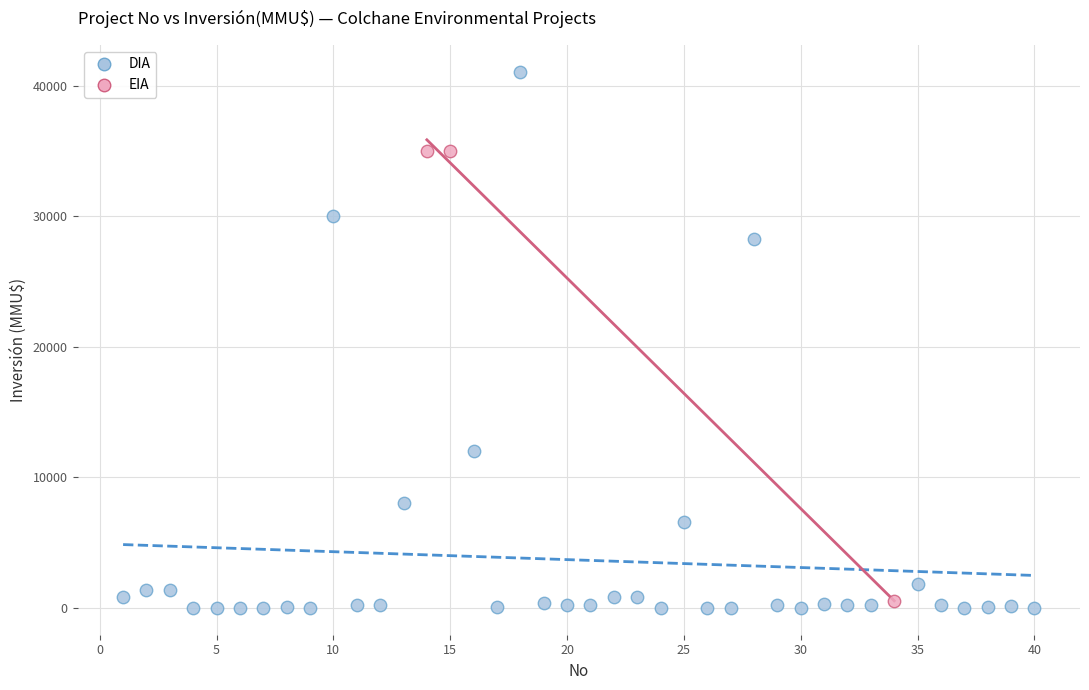

Which series has the largest Y range (max minus min)?

DIA